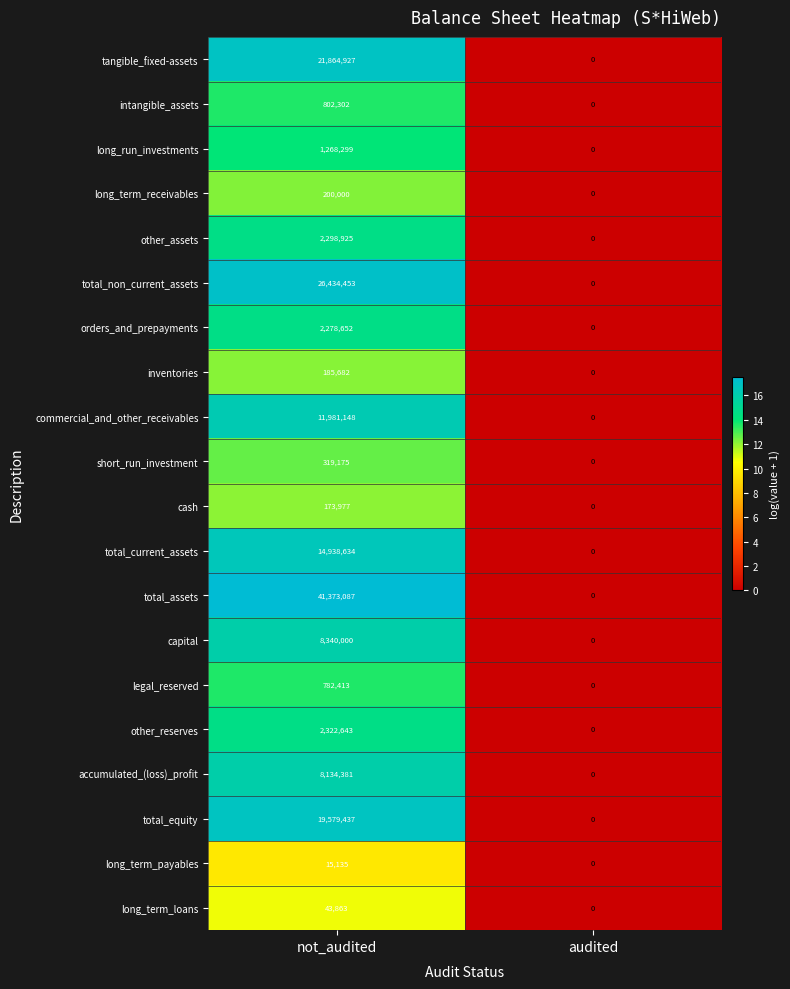

What is the sum of all short_run_investment values?

319175